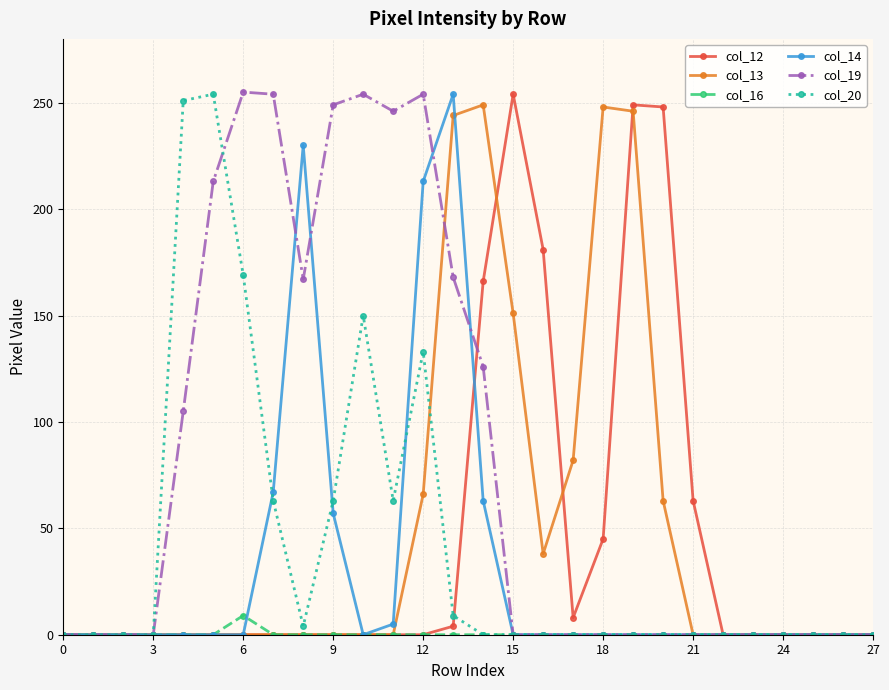

What is the difference between the second highest and second lowest values in the col_12 series?

249